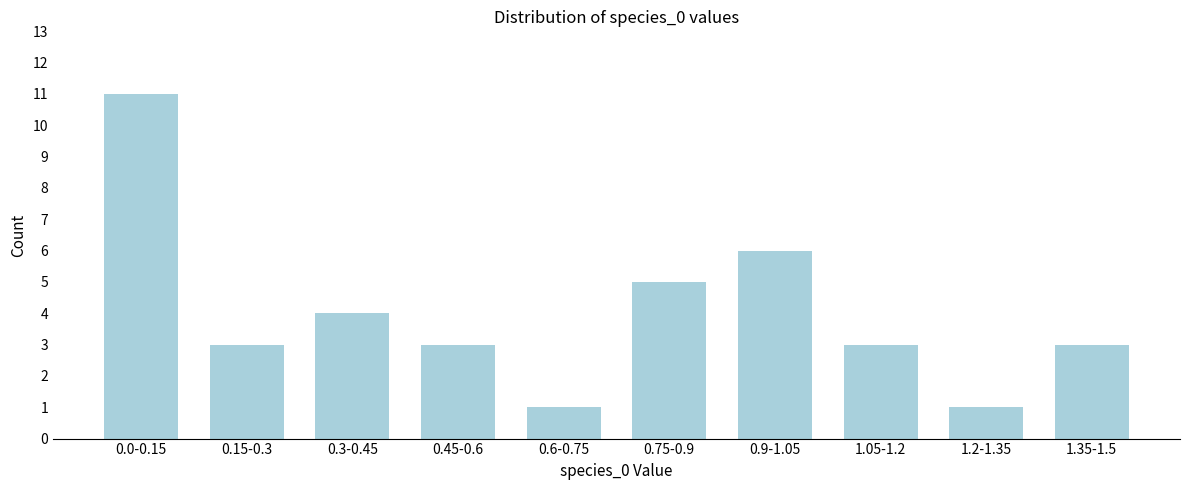

Reading left to right, extract all data points from this chart.

11	3	4	3	1	5	6	3	1	3